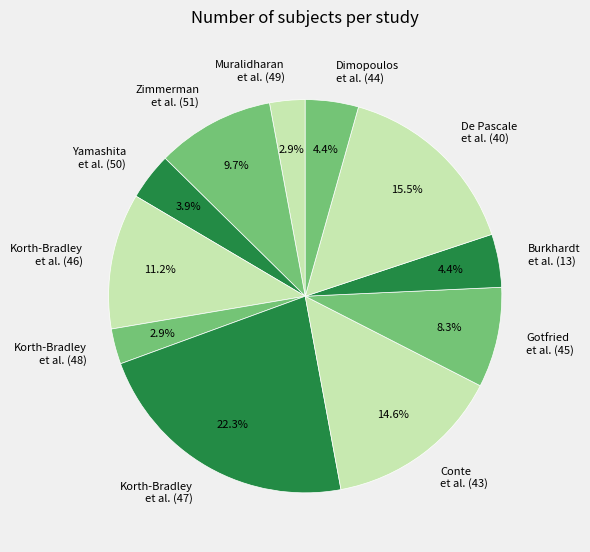

Is the sum of Korth-Bradley et al. (48) and Yamashita et al. (50) greater than half?

No